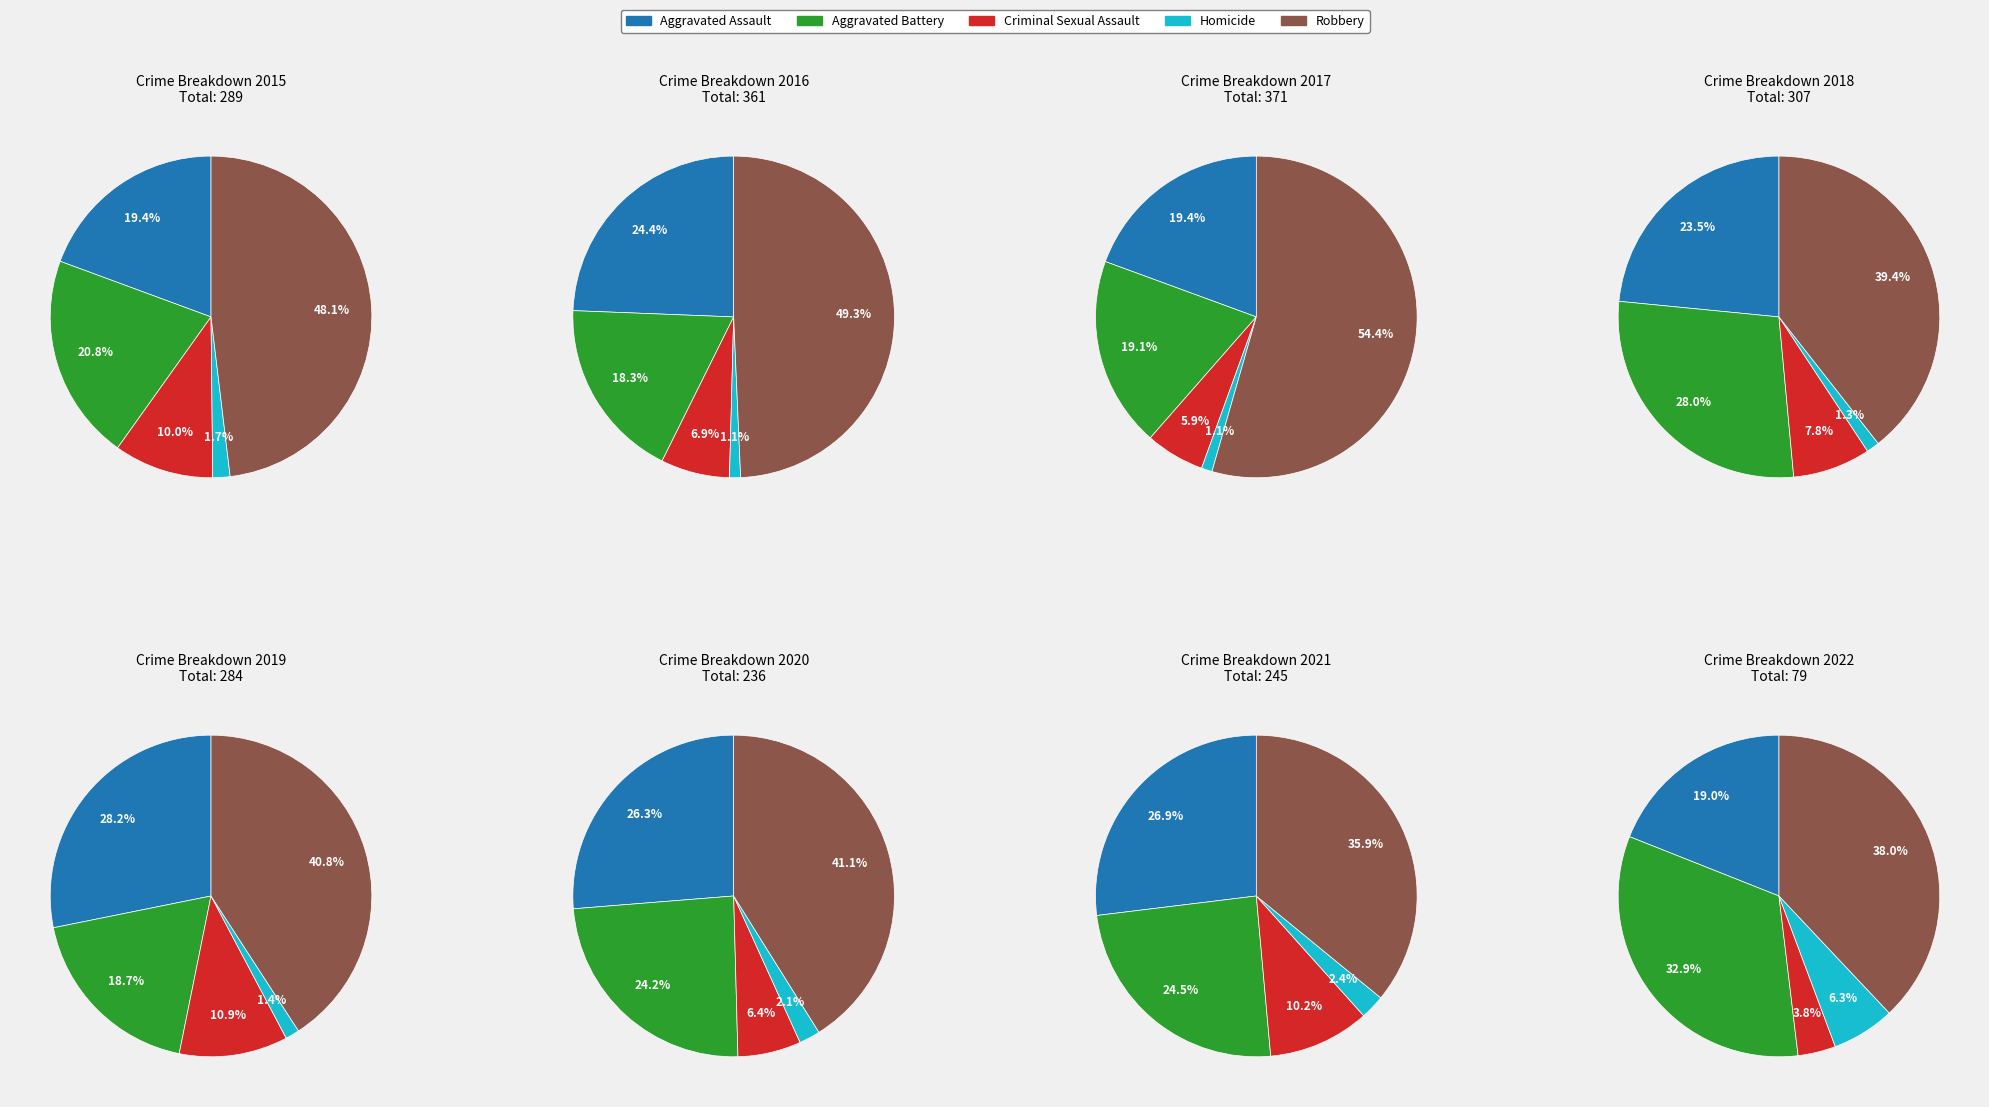

To the nearest percent, what percentage of the pie is Robbery?

48%